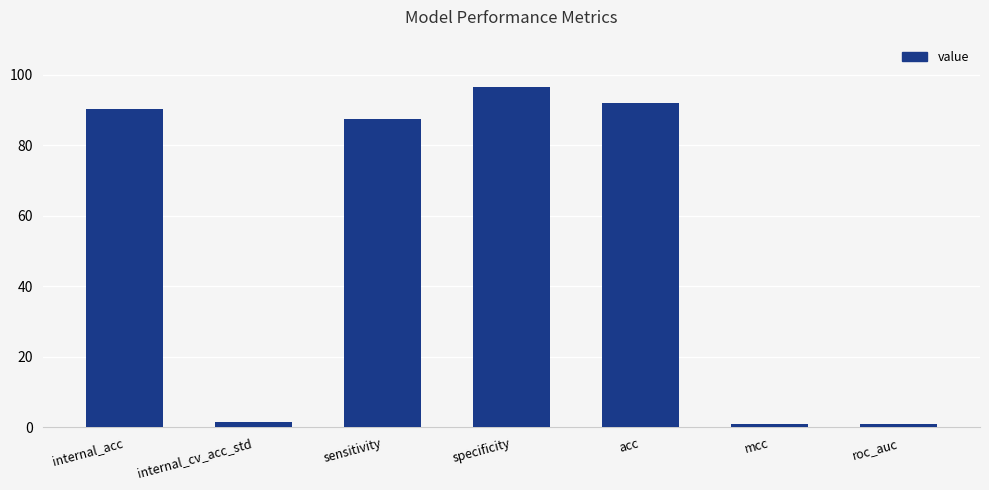

What is the difference between the values at acc and mcc?

91.1